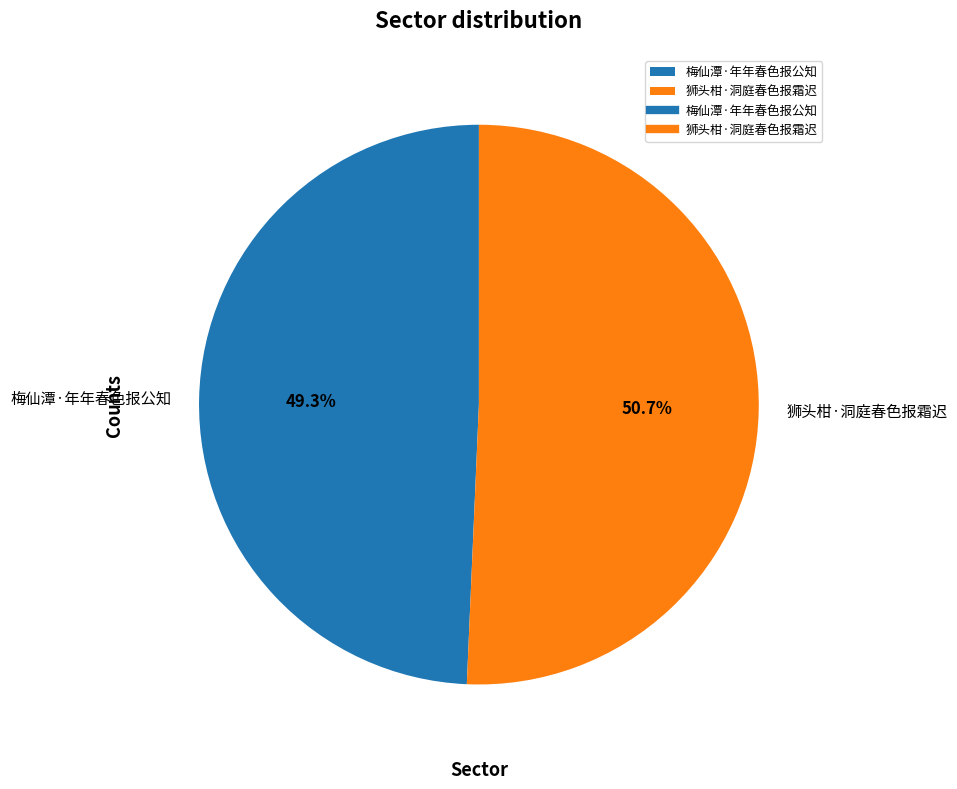

To the nearest percent, what percentage of the pie is 梅仙潭·年年春色报公知?

49%